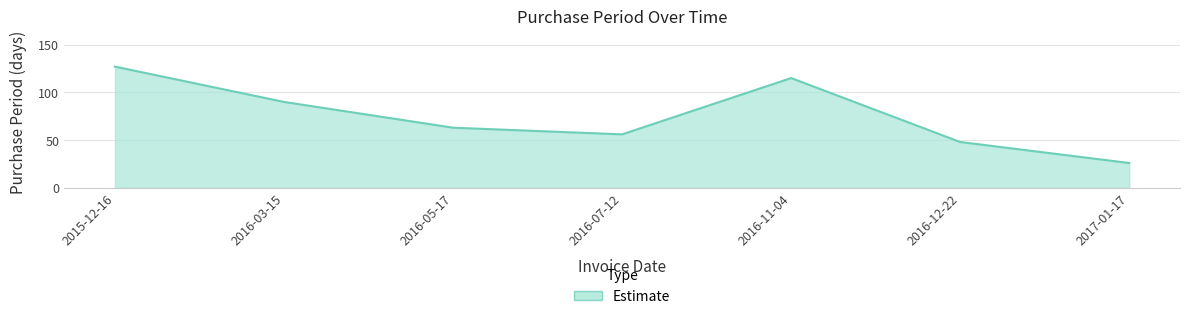

The value at 2016-05-17 is 38. True or false?

False